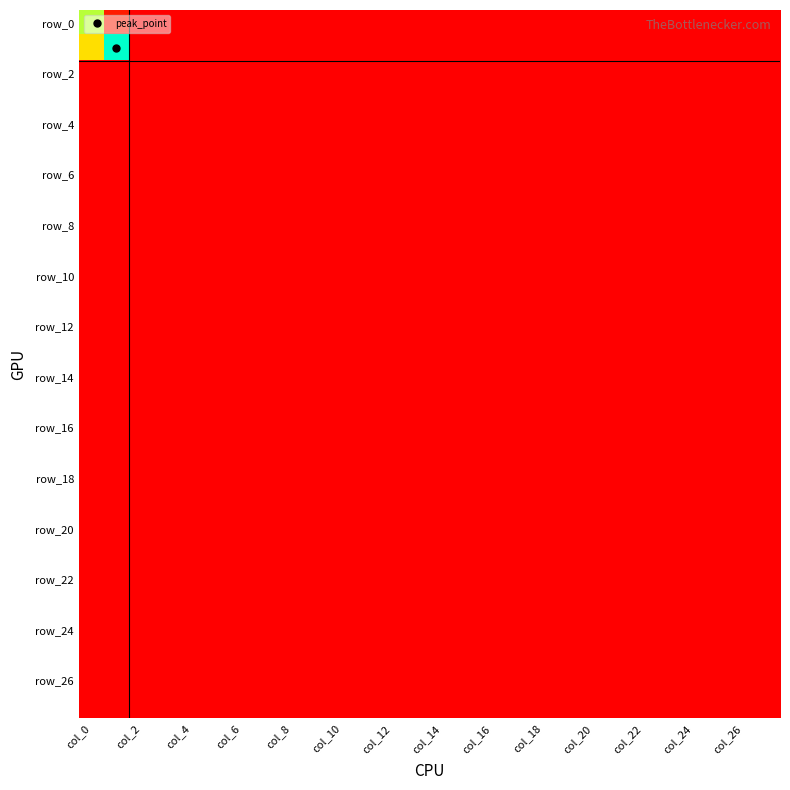

Count the number of categories in the chart.

28